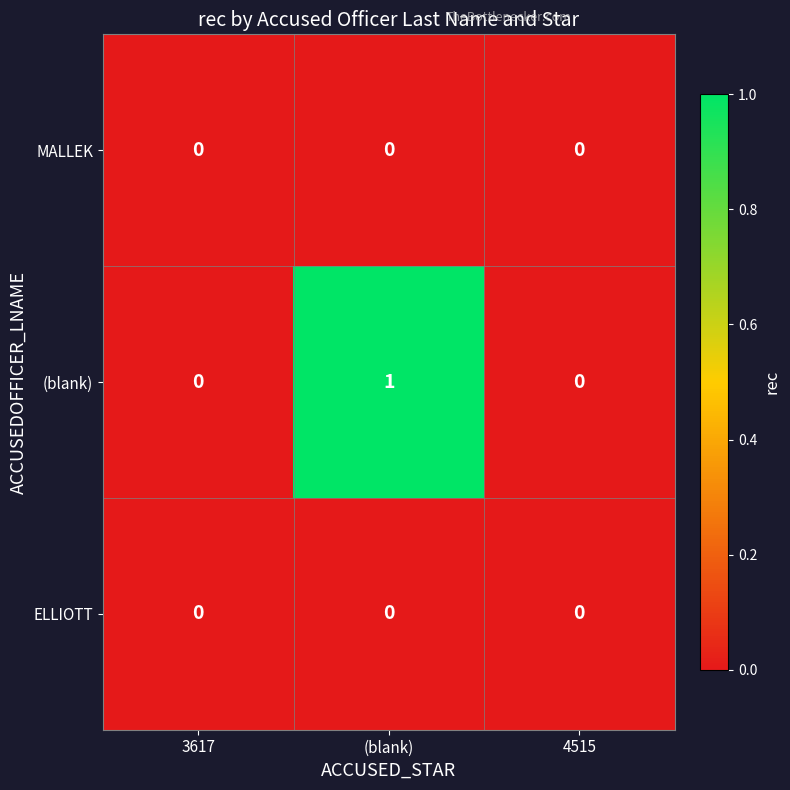

The value of ELLIOTT at (blank) is 0. True or false?

True